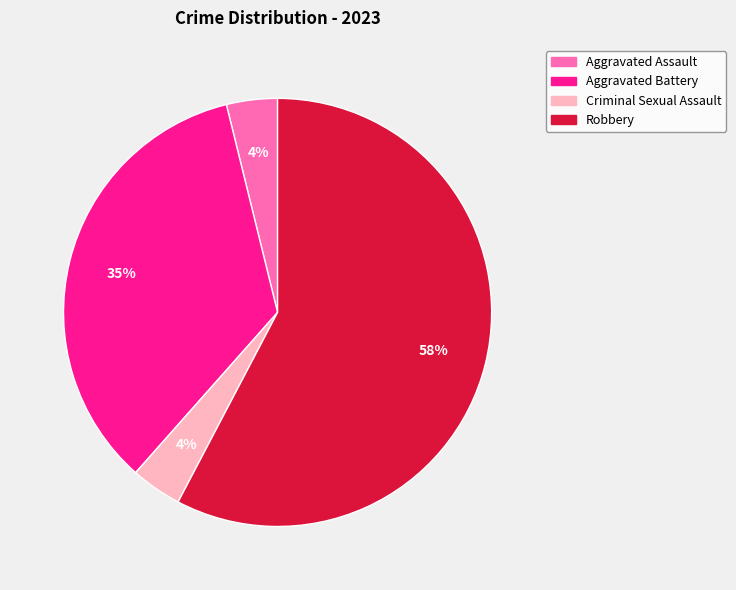

How many slices are in this pie chart?

4